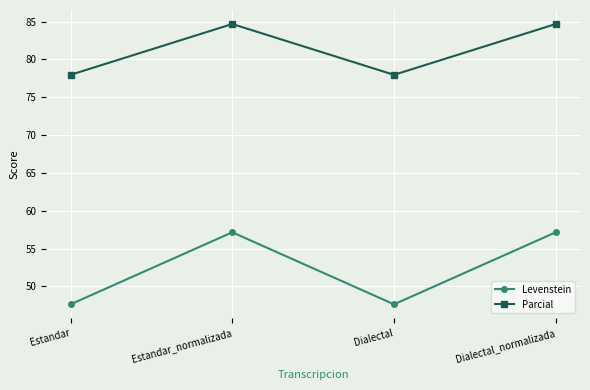

True or false: Levenstein and Parcial cross at least once.

False